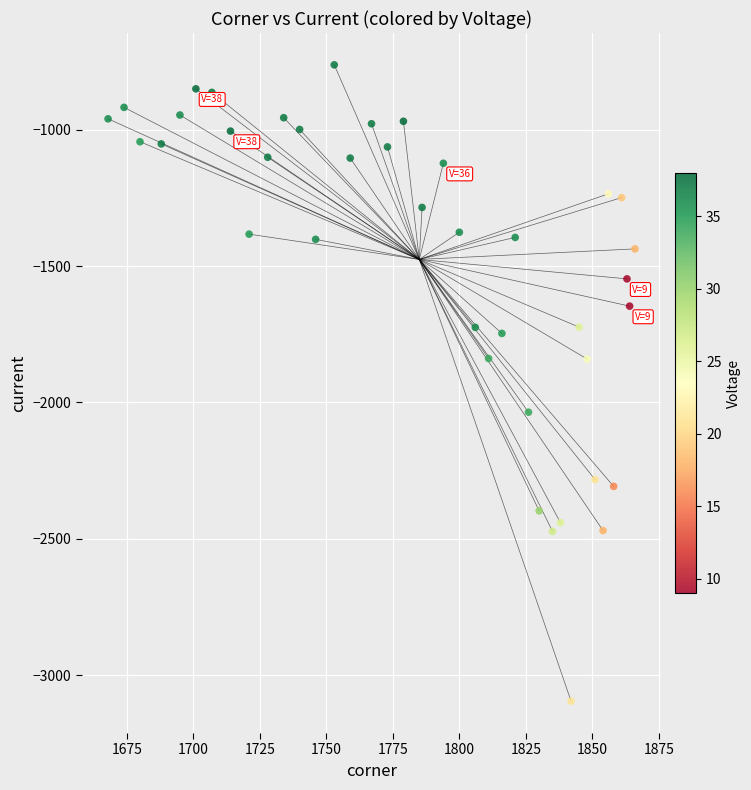

What is the range of X values (max minus min)?

198